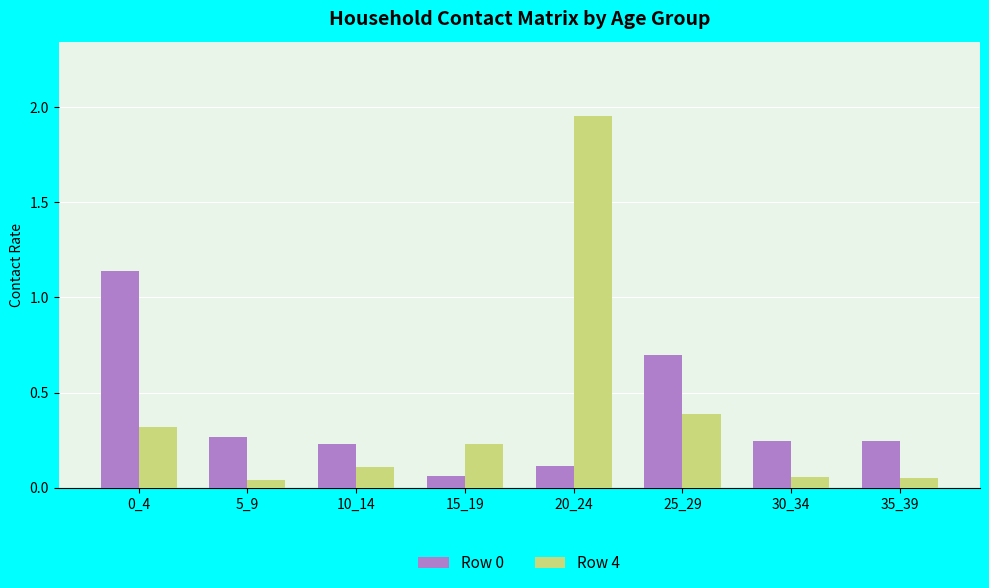

Count the number of categories in the chart.

8